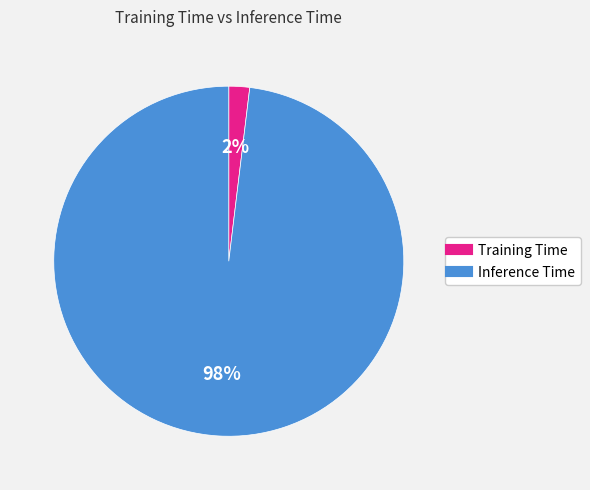

Which slice is the largest?

Inference Time